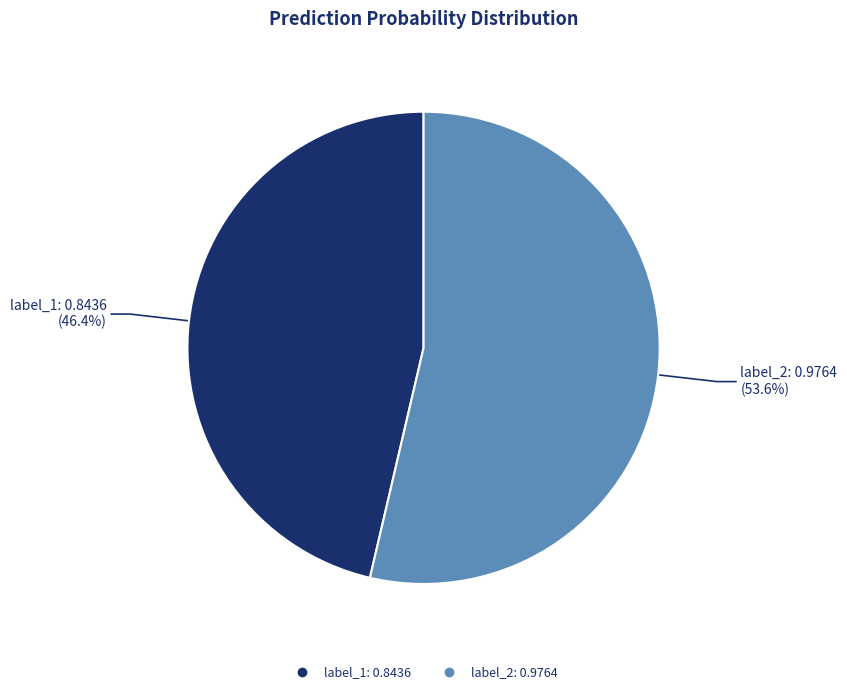

To the nearest percent, what is the combined percentage of label_2 and label_1?

100%